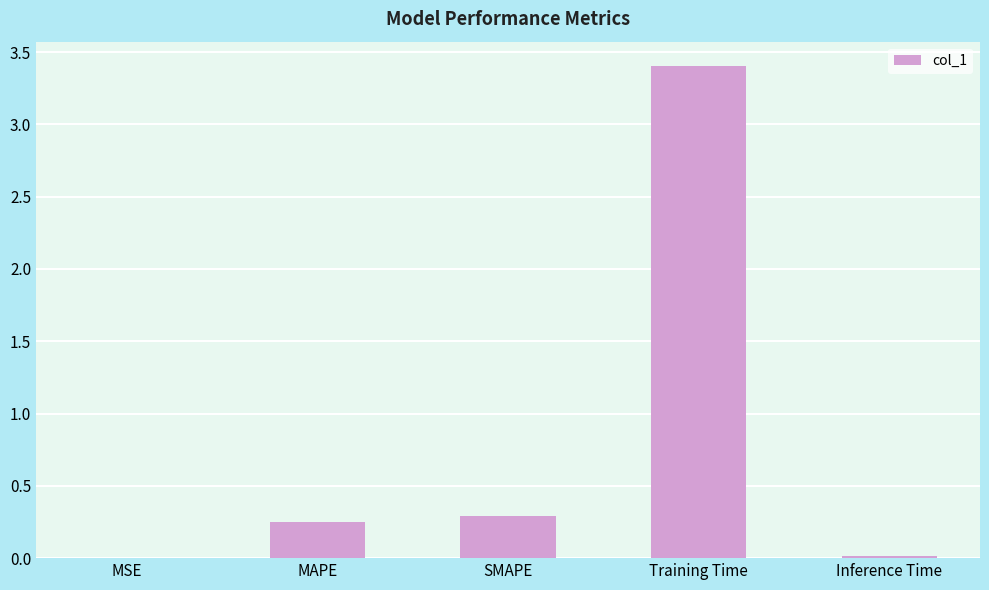

True or false: the data shows 0.0 at MSE.

True